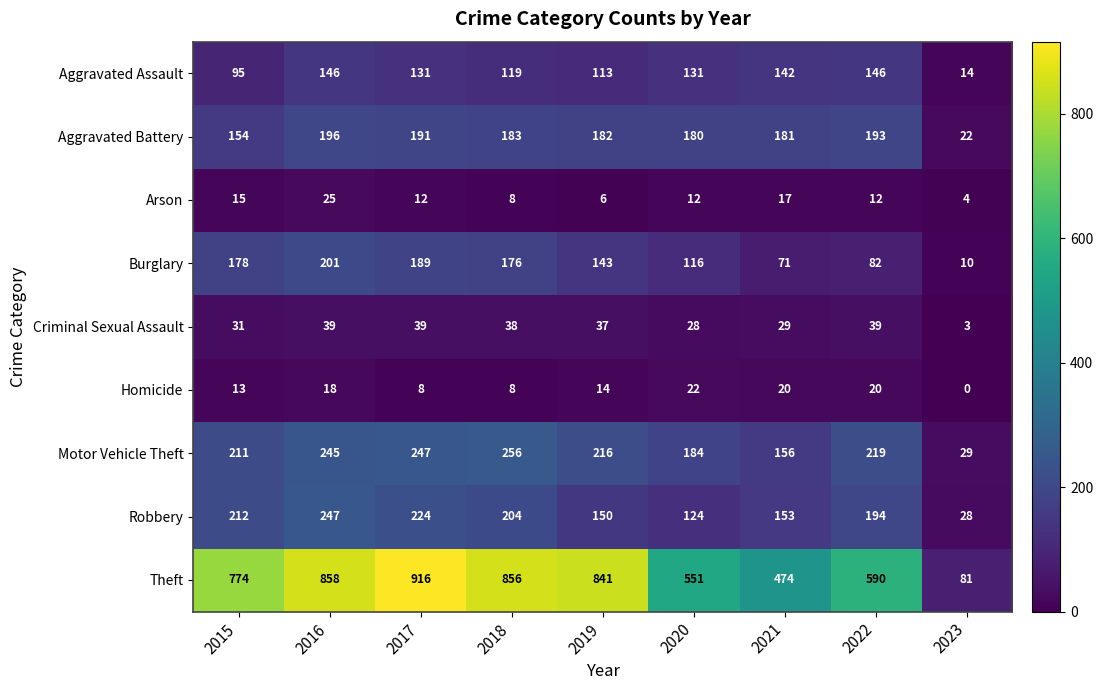

What is the difference between the Criminal Sexual Assault values at 2016 and 2020?

11